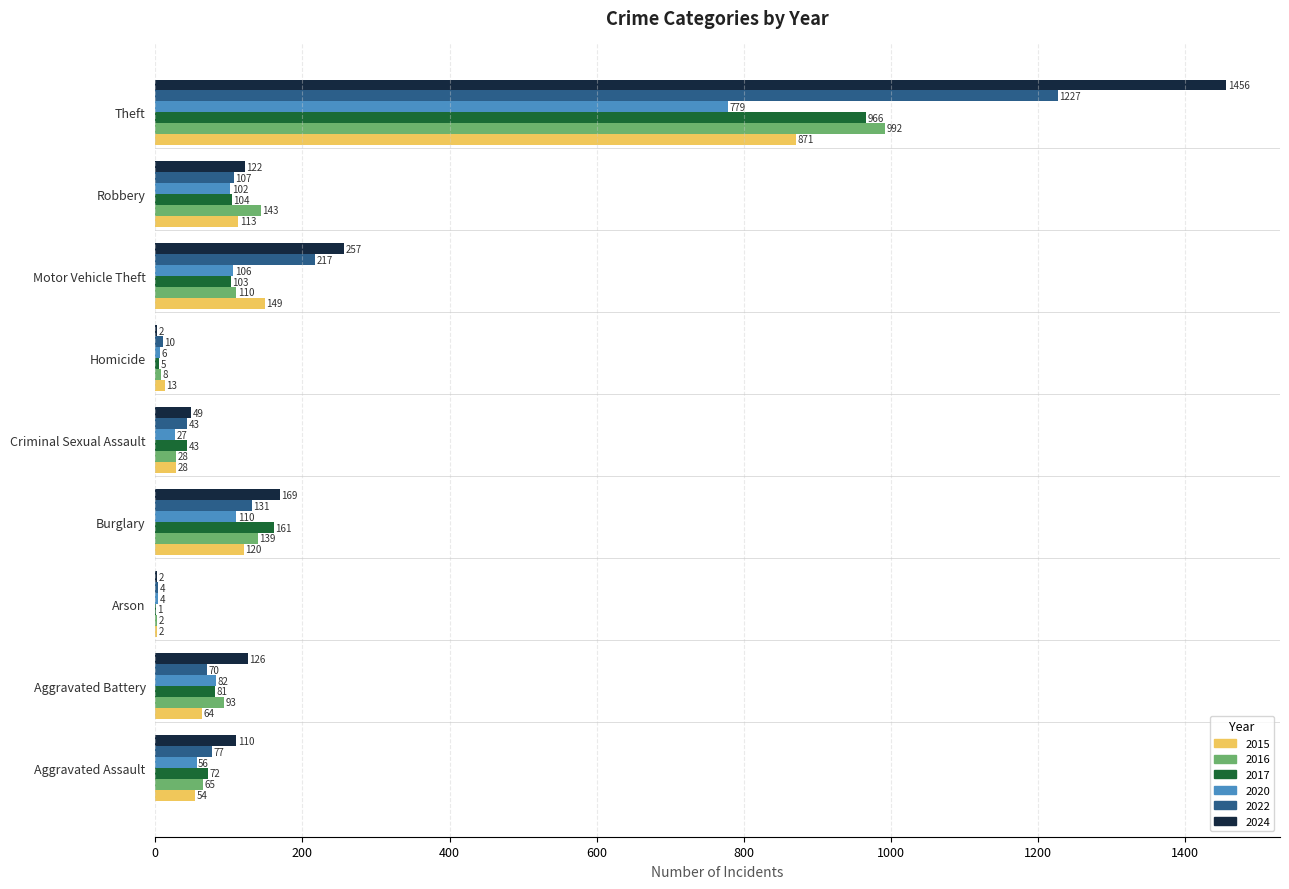

The value of 2024 at Aggravated Battery is 126. True or false?

True